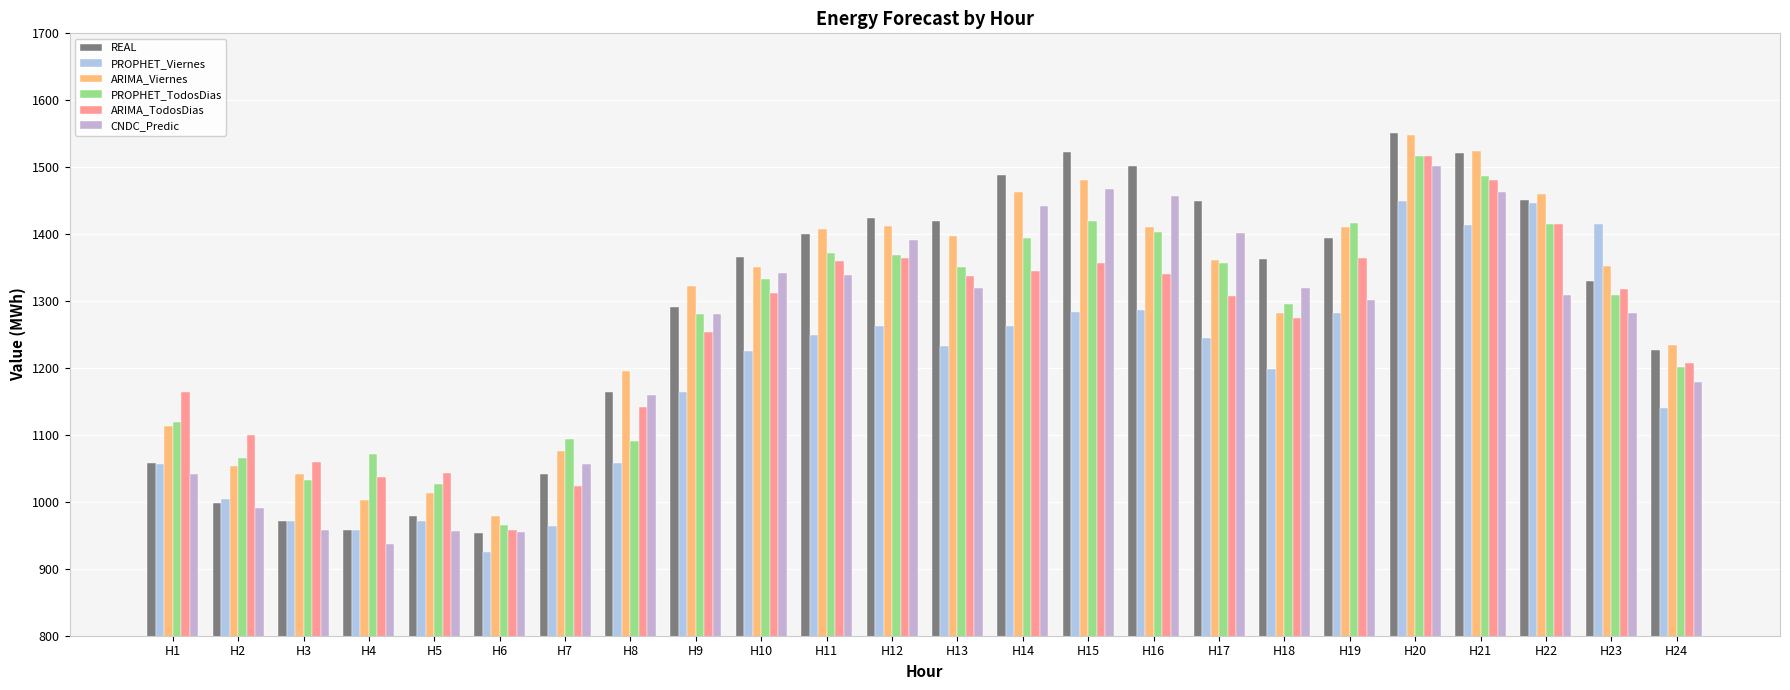

Which label corresponds to the largest value in the chart?

H20